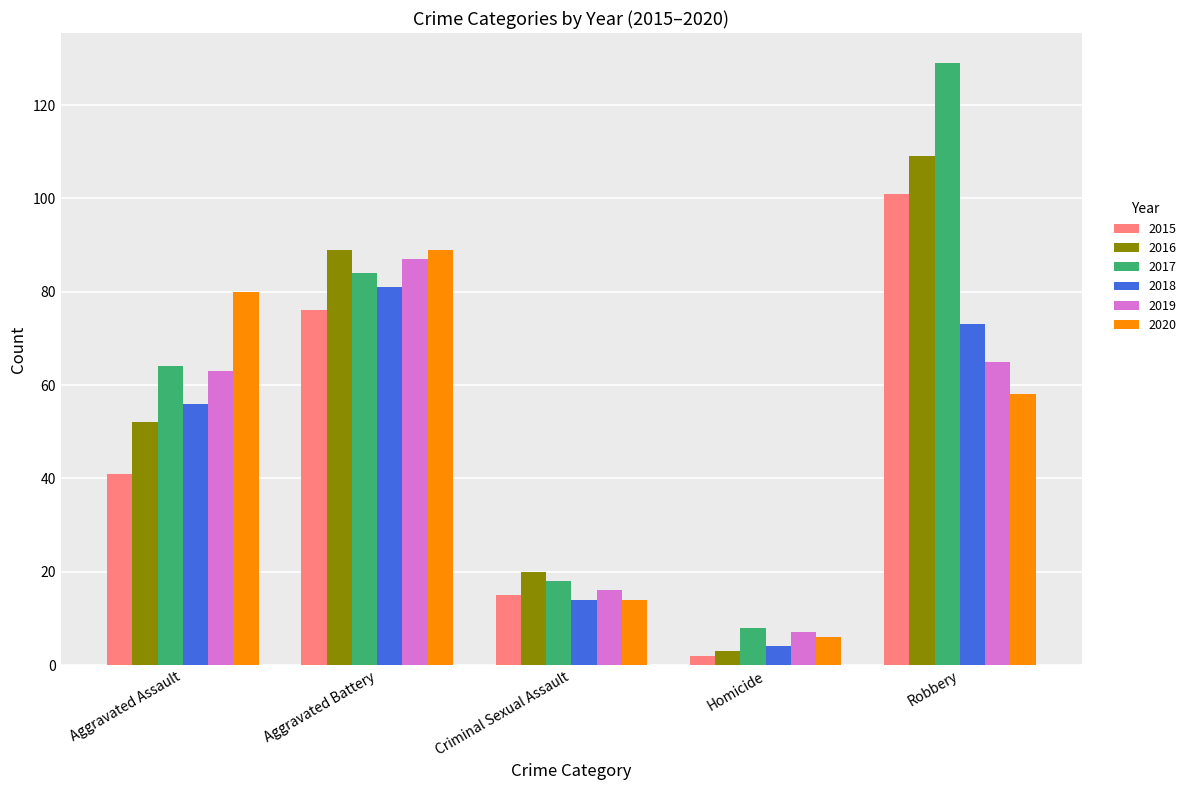

Which label corresponds to the largest value in the chart?

Robbery